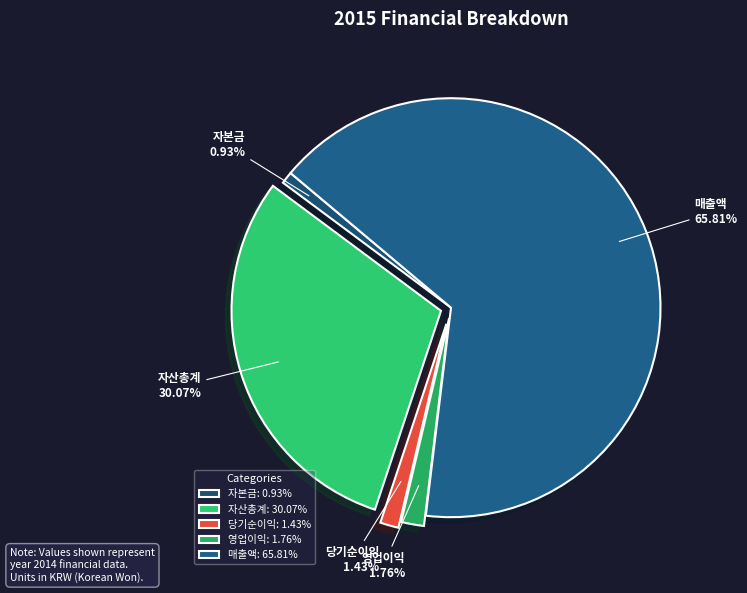

Does 매출액 account for over 50% of the chart?

Yes